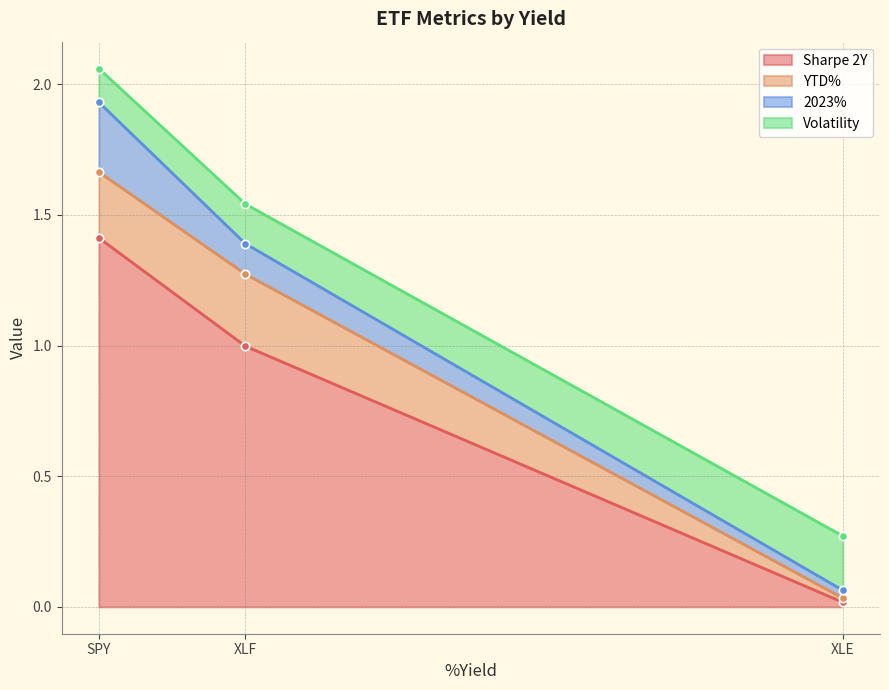

What is the lowest value of the Volatility series?

0.1